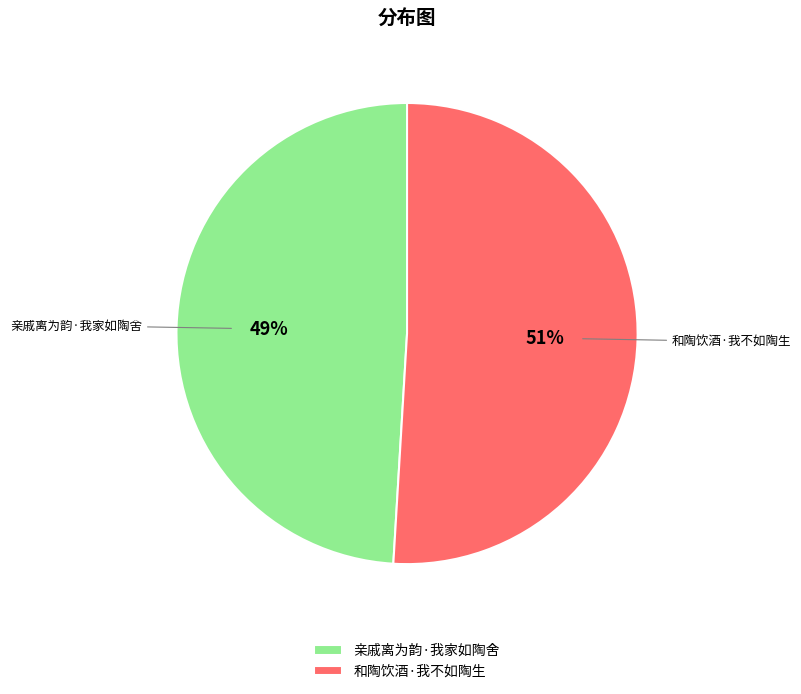

What percentage is the 亲戚离为韵·我家如陶舍 slice, to the nearest percent?

49%